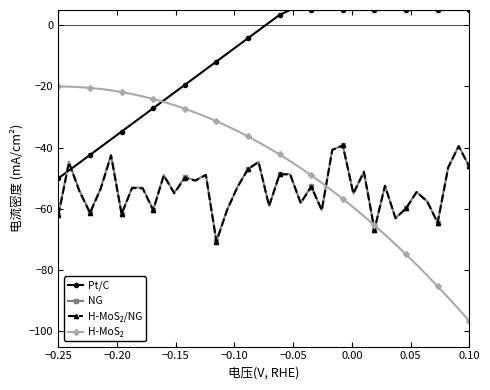

What is the average value of the Pt/C series?

-10.6